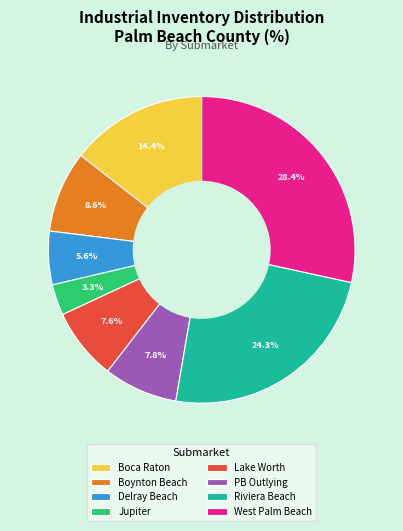

Which slice is the largest?

West Palm Beach